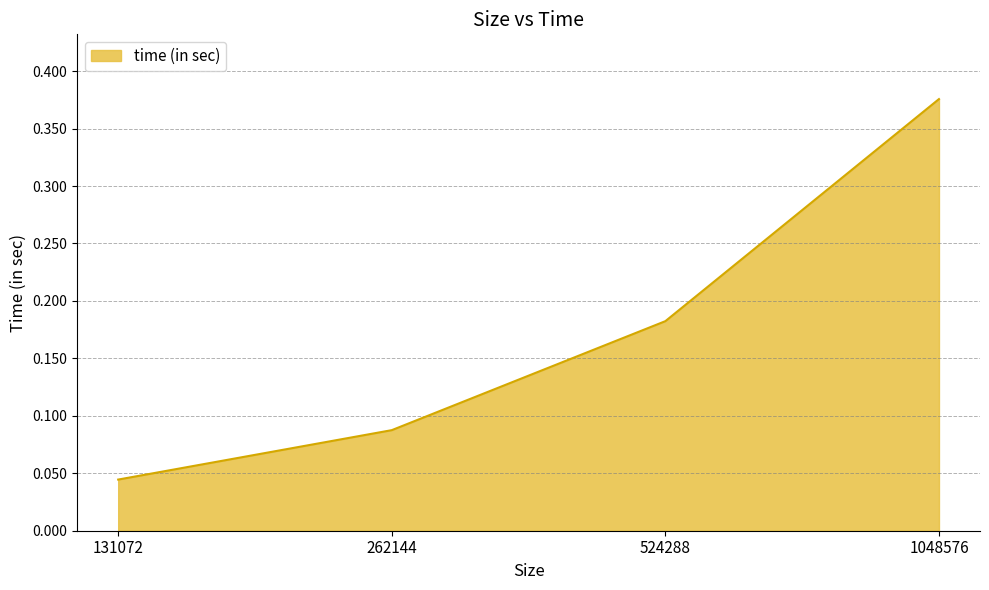

What is the change in value from 131072 to 524288?

+0.1